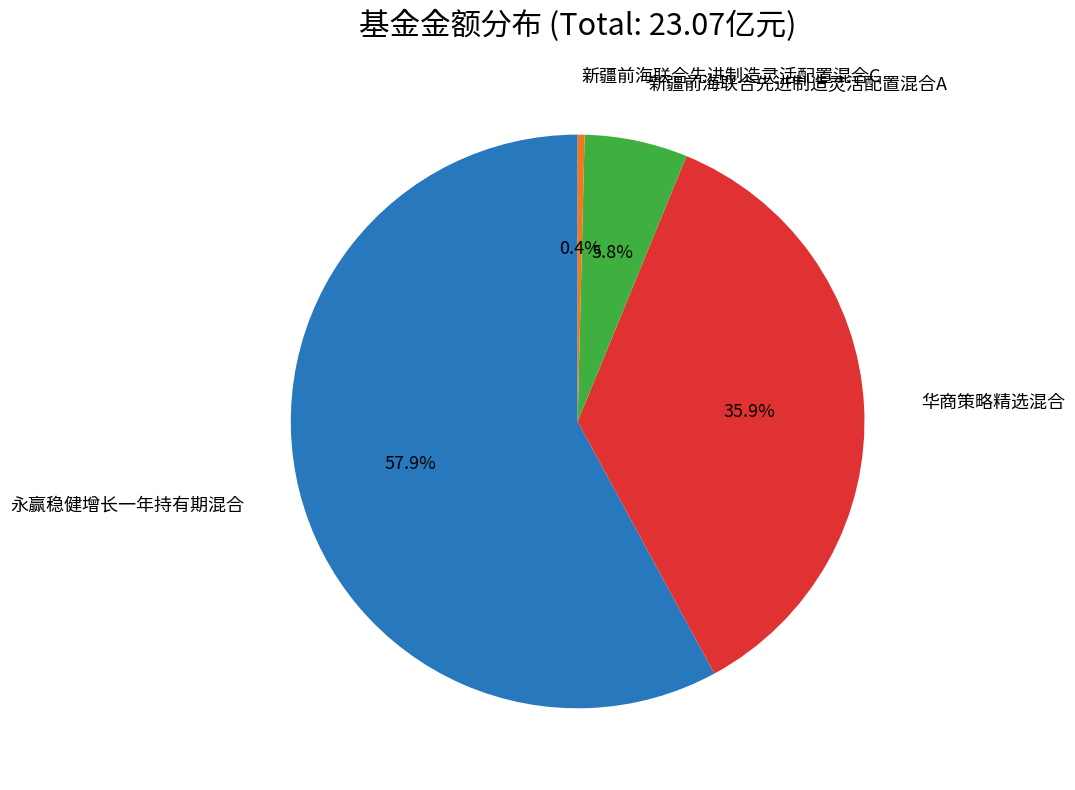

Does any single category account for the majority?

Yes